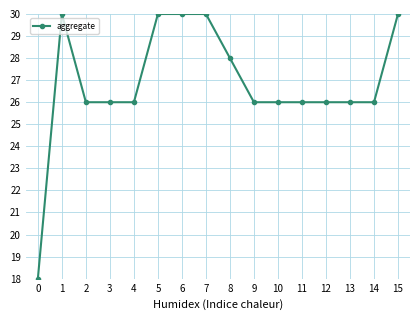

Count the values in the range 26 to 30.

15